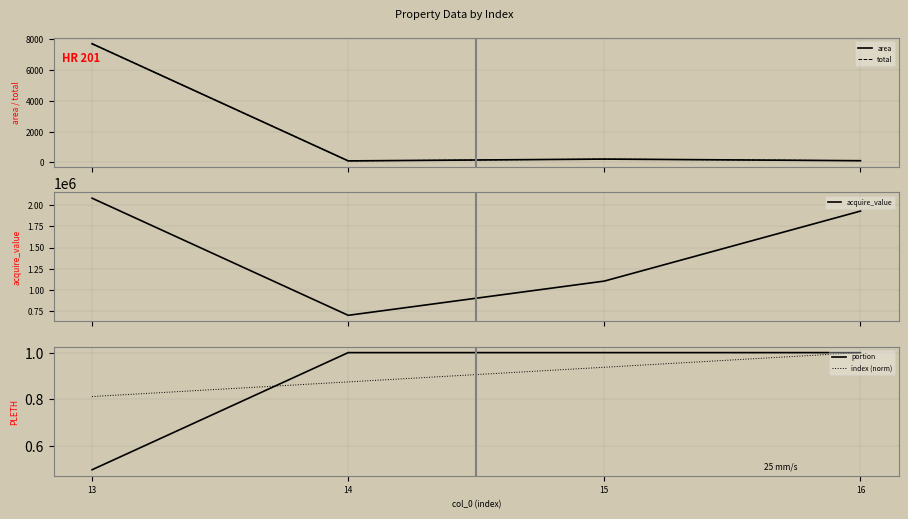

Is the value of total at 15 greater than the value of area at 13?

No